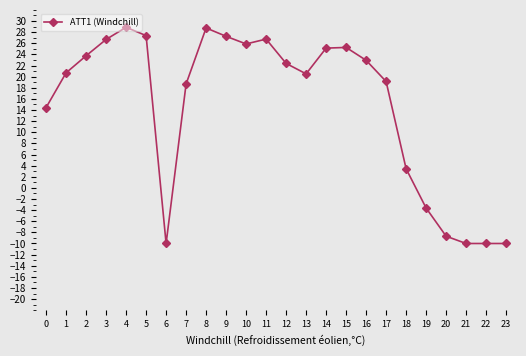

True or false: the data shows 25.2 at 15.

True